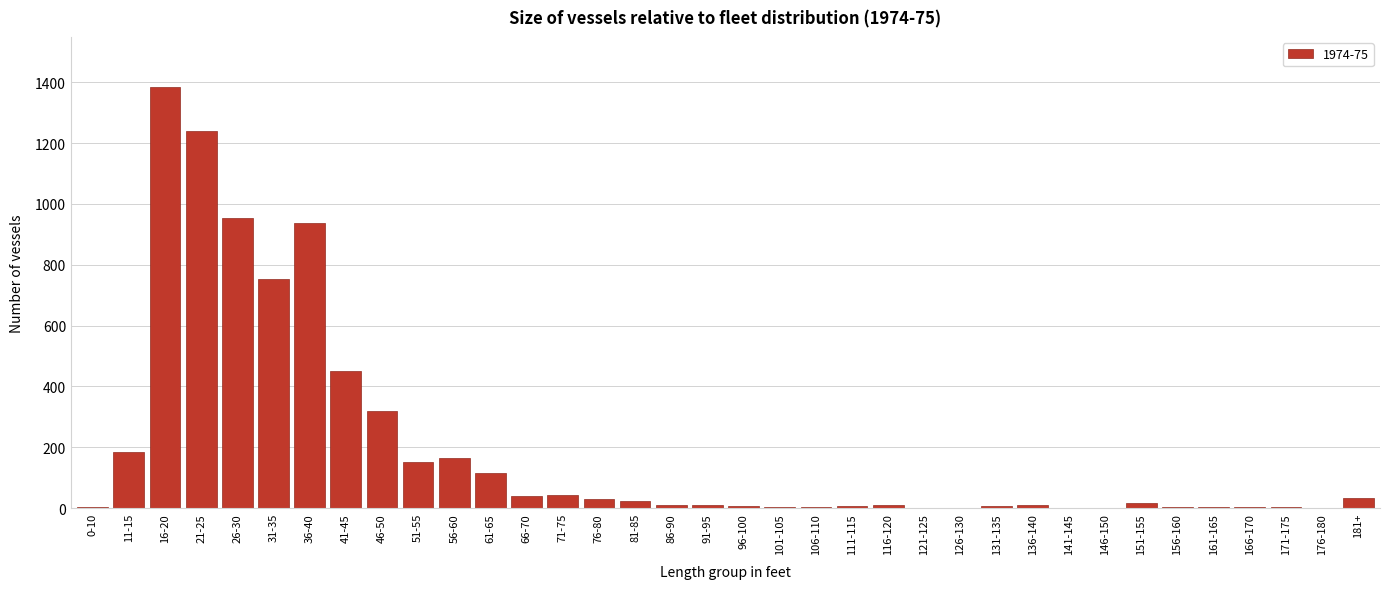

Where is the data nearest to the value 691?

31-35